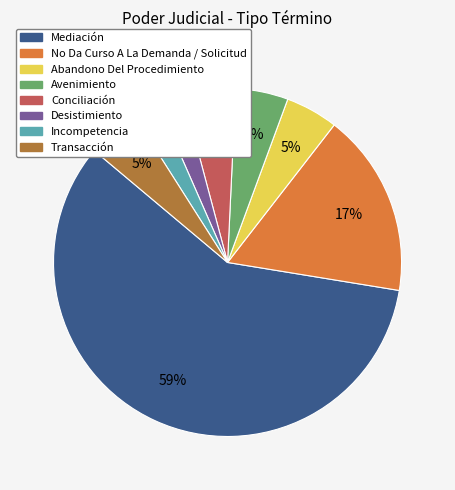

Do Transacción and Avenimiento together represent more than half of the pie?

No